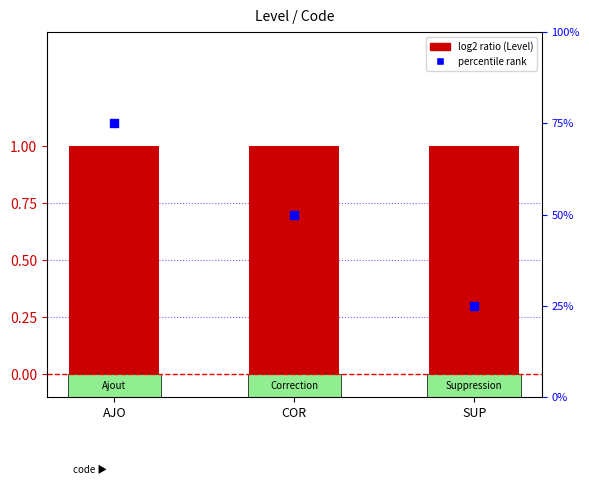

Which series has the largest total across all categories?

percentile rank